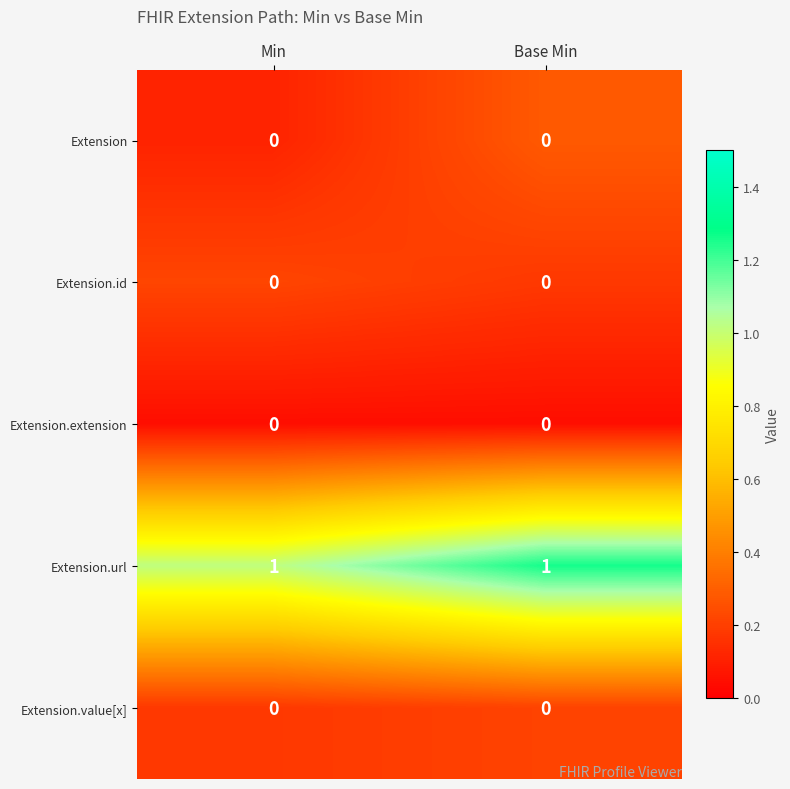

What is the difference between the highest and lowest values at Base Min?

1